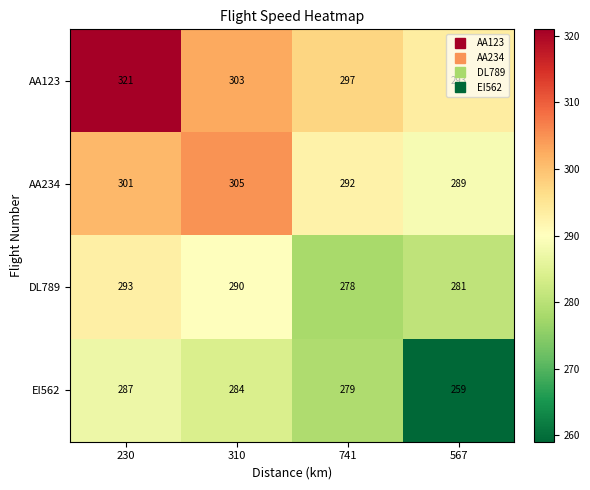

At 230, list the series in order from smallest to largest.

EI562, DL789, AA234, AA123